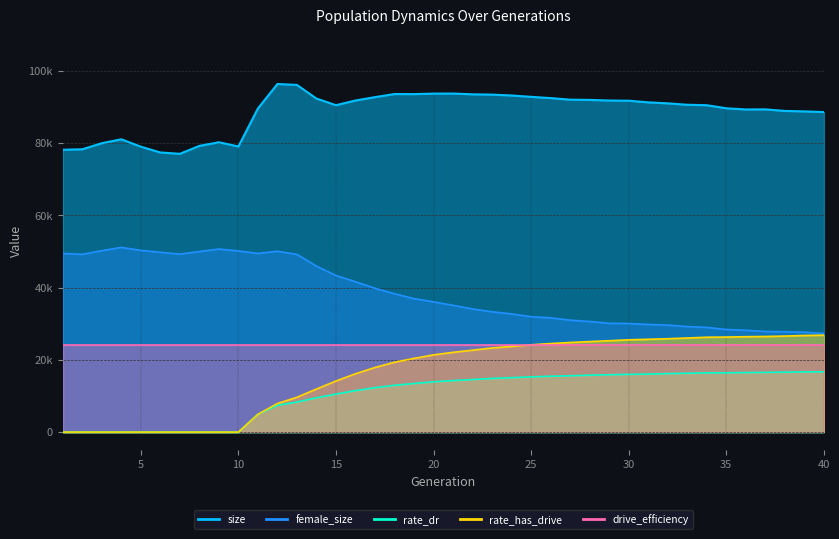

Where does the female_size series first go above 36056?

1